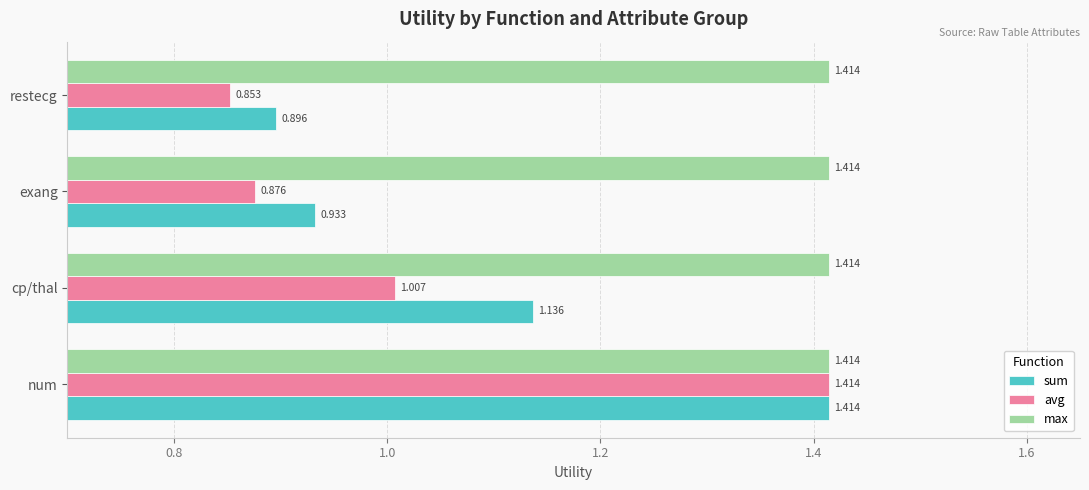

Which category has the lowest value across all series?

restecg